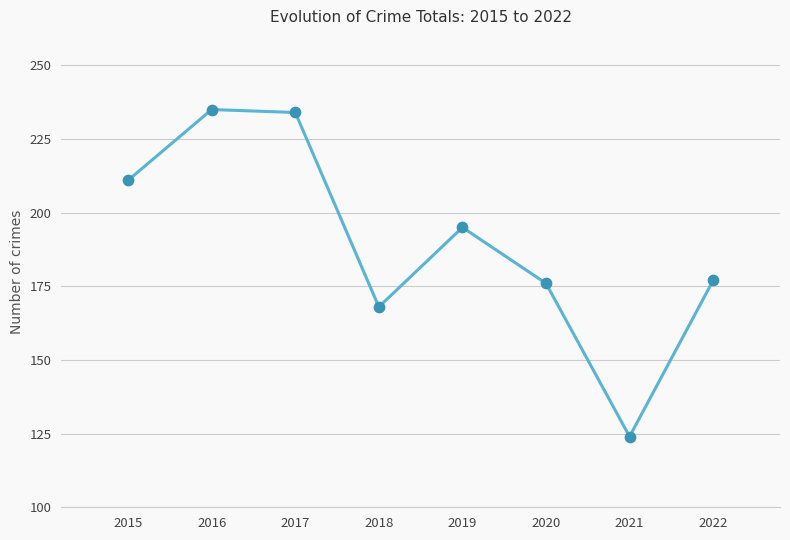

What is the change in value from 2018 to 2020?

+8